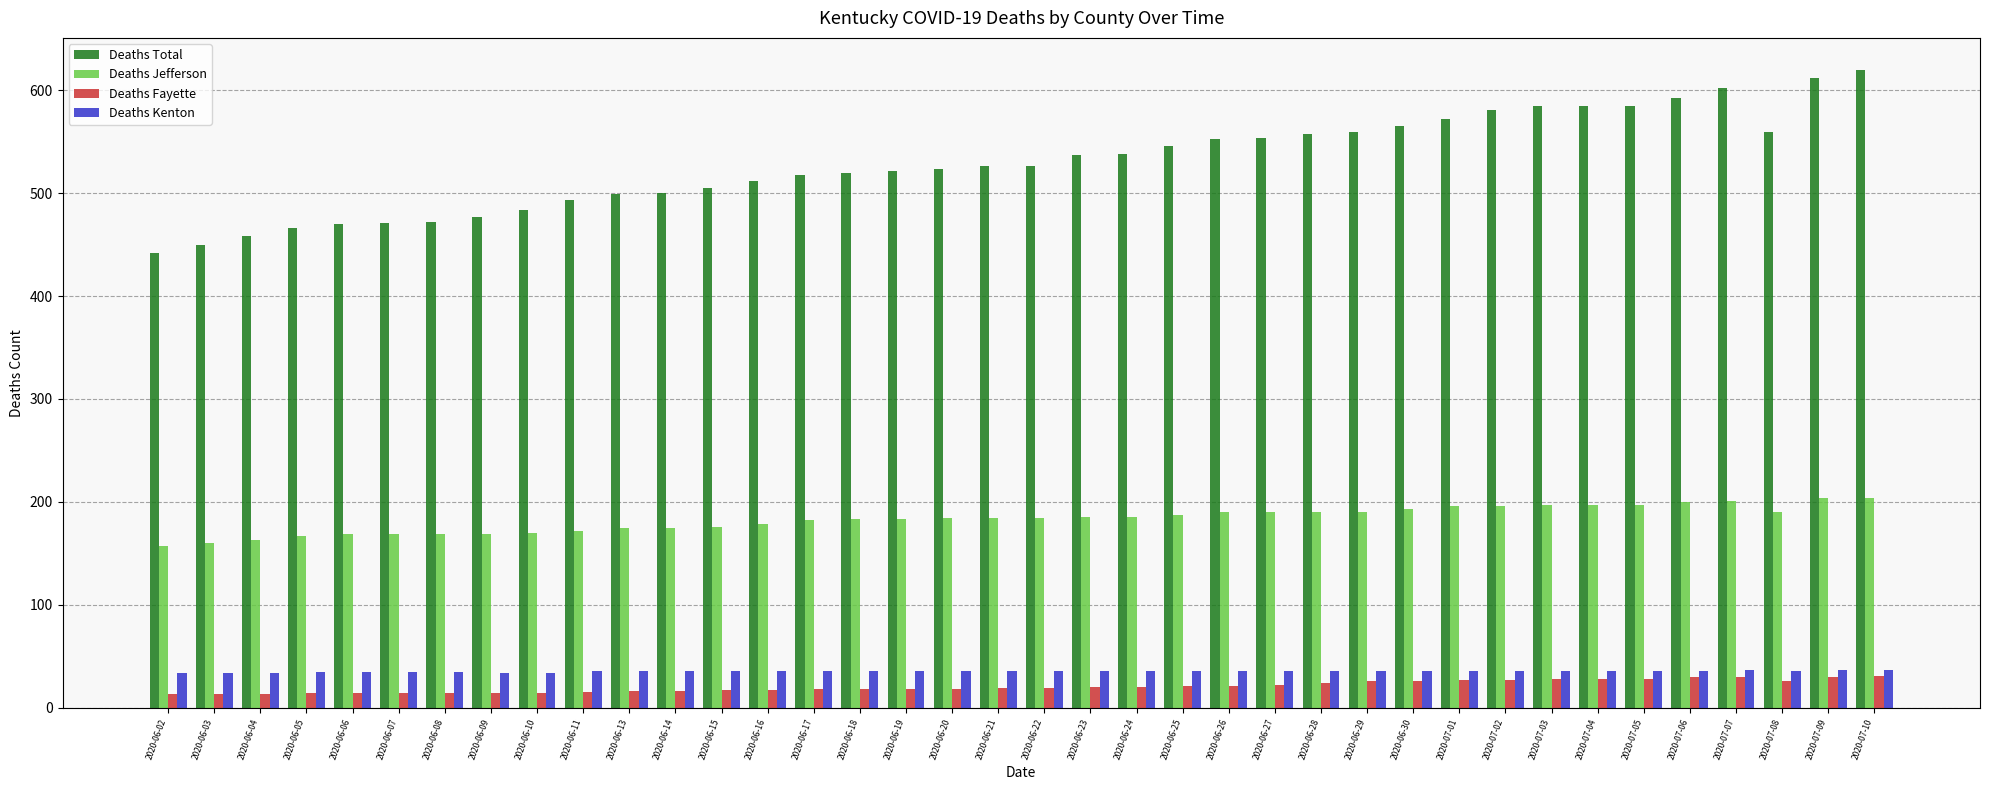

What position from the right is 2020-07-07?

4